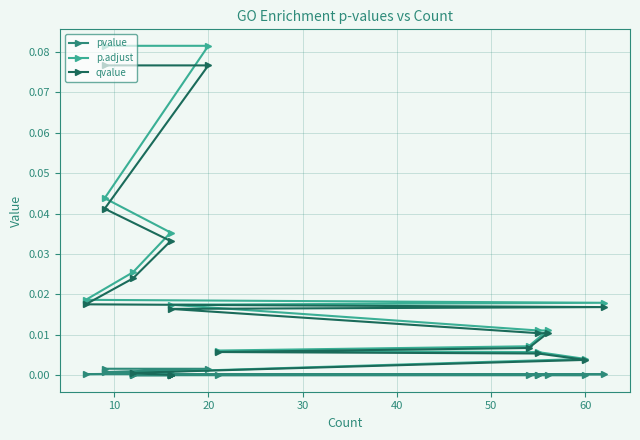

True or false: qvalue and p.adjust intersect in this chart.

False